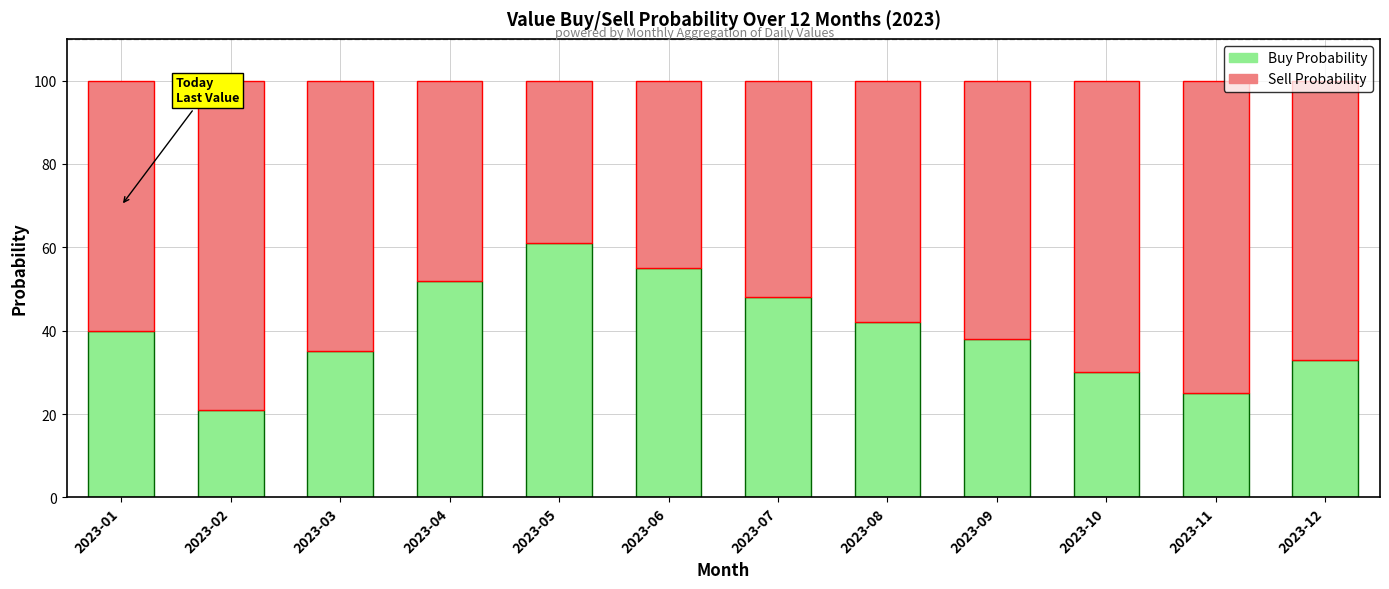

How many data points in Buy Probability are less than 40?

6